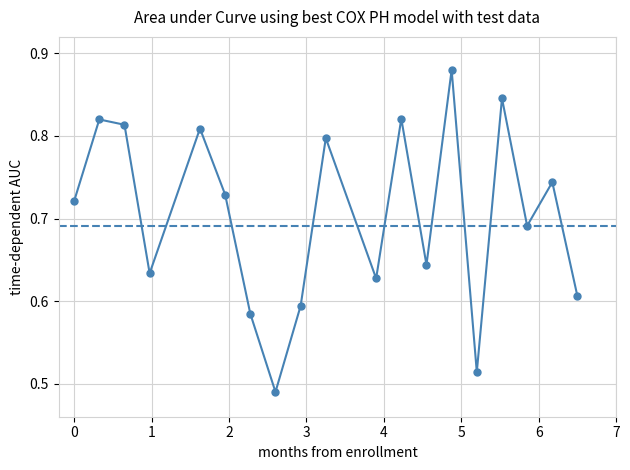

Count the values in the range 0 to 1.

19